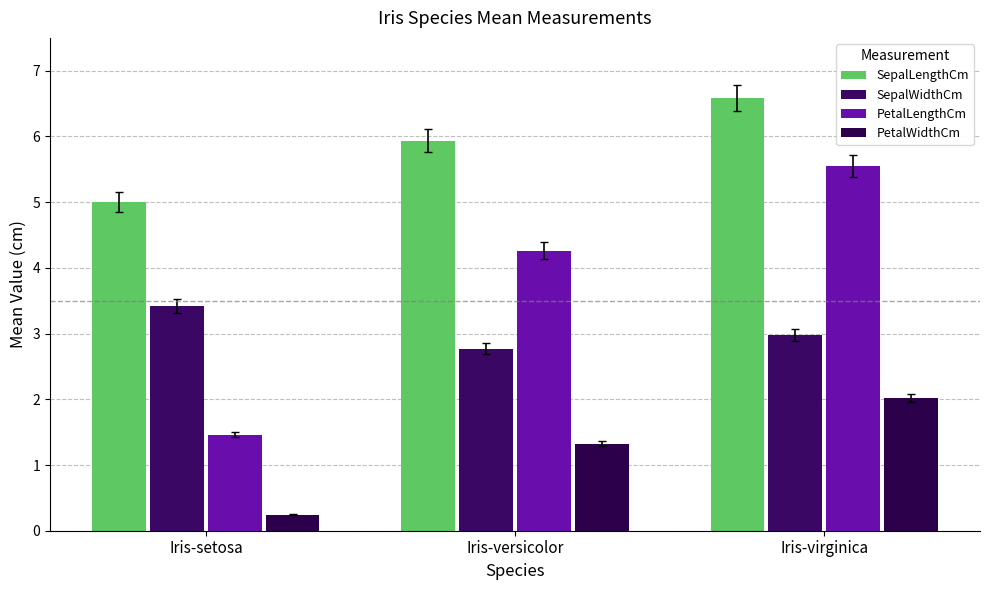

Reading left to right, extract all data points from this chart.

SepalLengthCm: 5.0	5.9	6.6
SepalWidthCm: 3.4	2.8	3.0
PetalLengthCm: 1.5	4.3	5.6
PetalWidthCm: 0.2	1.3	2.0